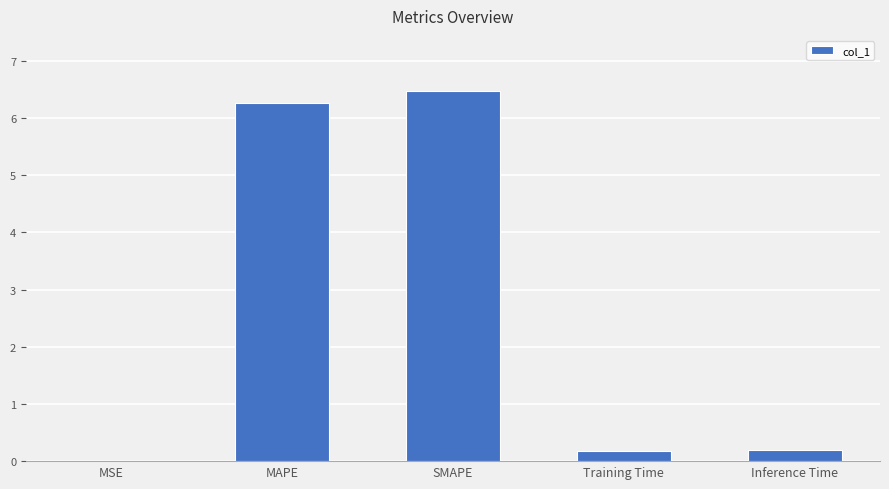

What is the ratio of the value at MAPE to the value at SMAPE?

1.0